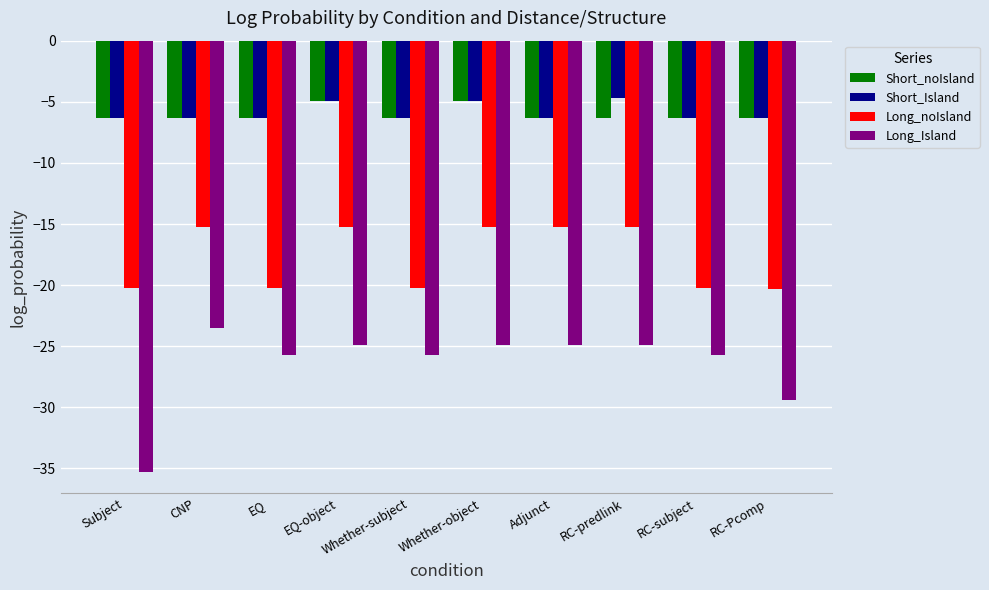

What is the difference between the maximum and second lowest values in the Short_Island series?

1.7